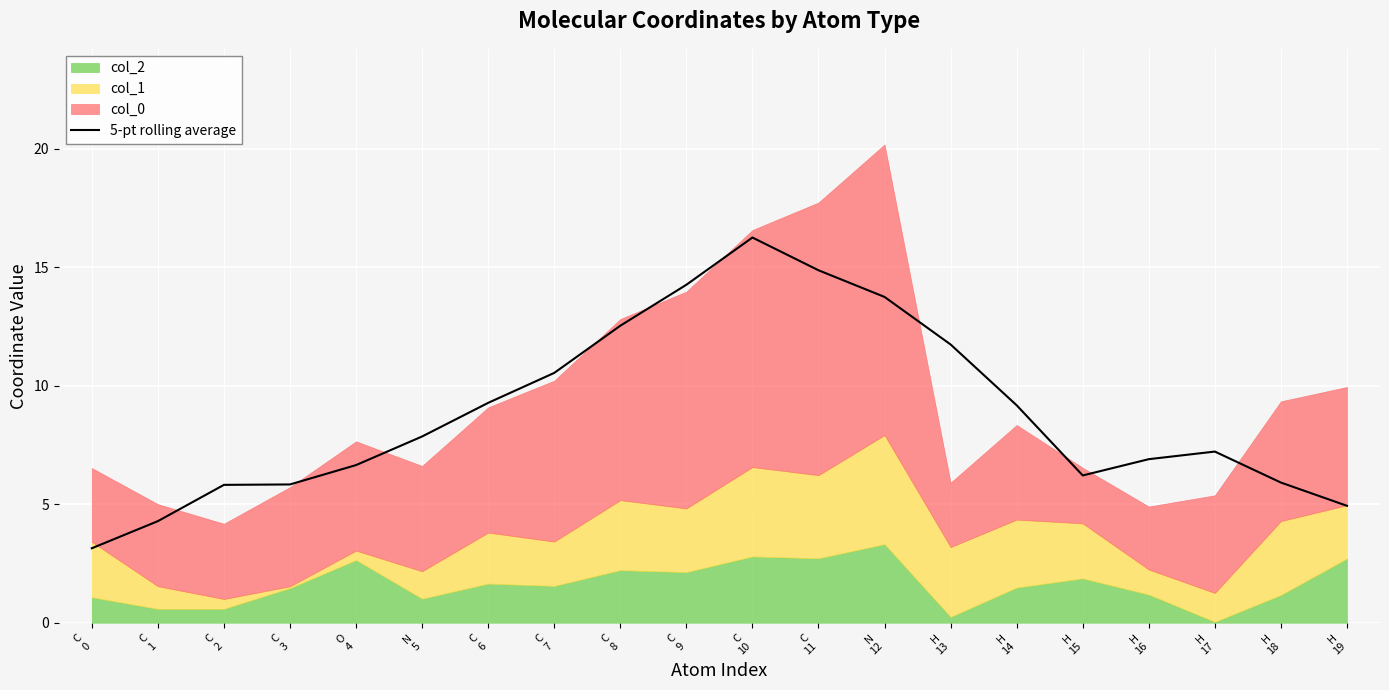

How many points are lower than both their immediate neighbors (excluding endpoints)?

1